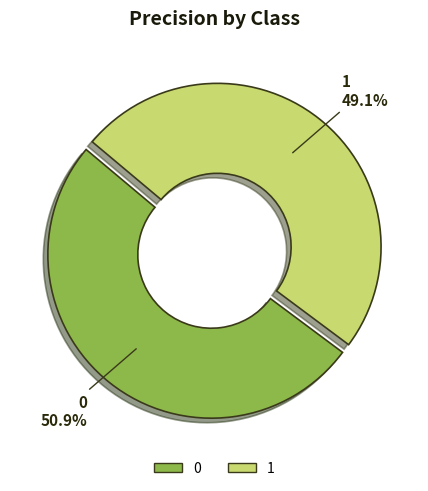

What percentage is the 1 slice, to the nearest percent?

49%